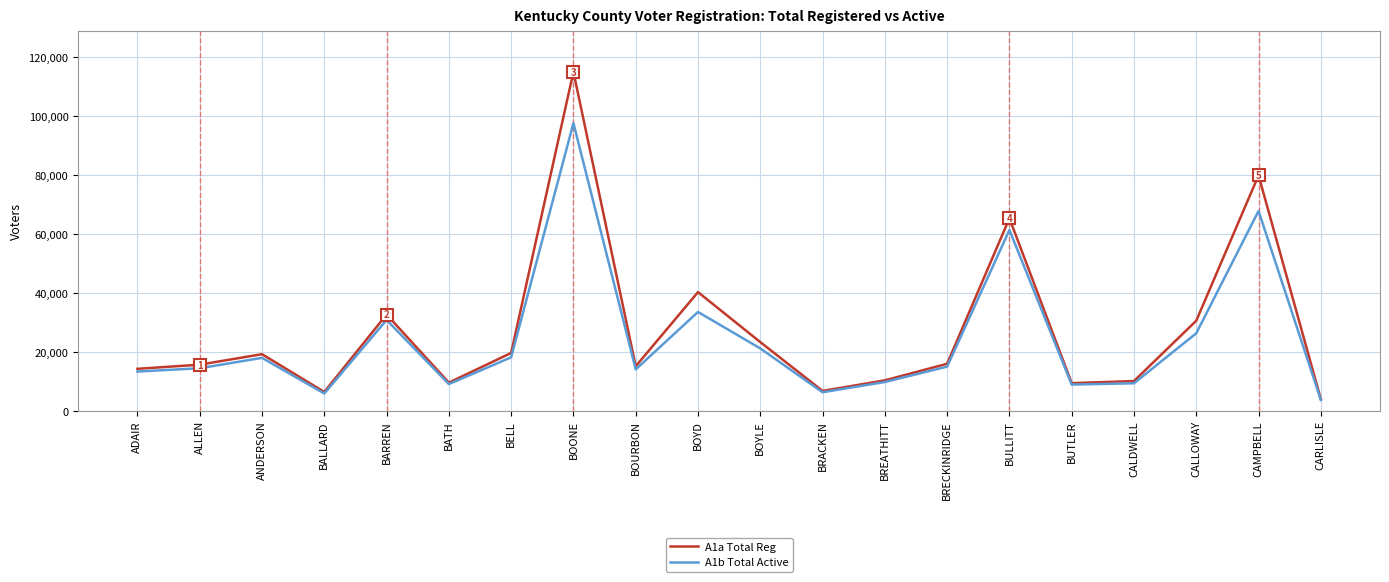

Between BOONE and BRECKINRIDGE, which series saw the biggest shift?

A1a Total Reg